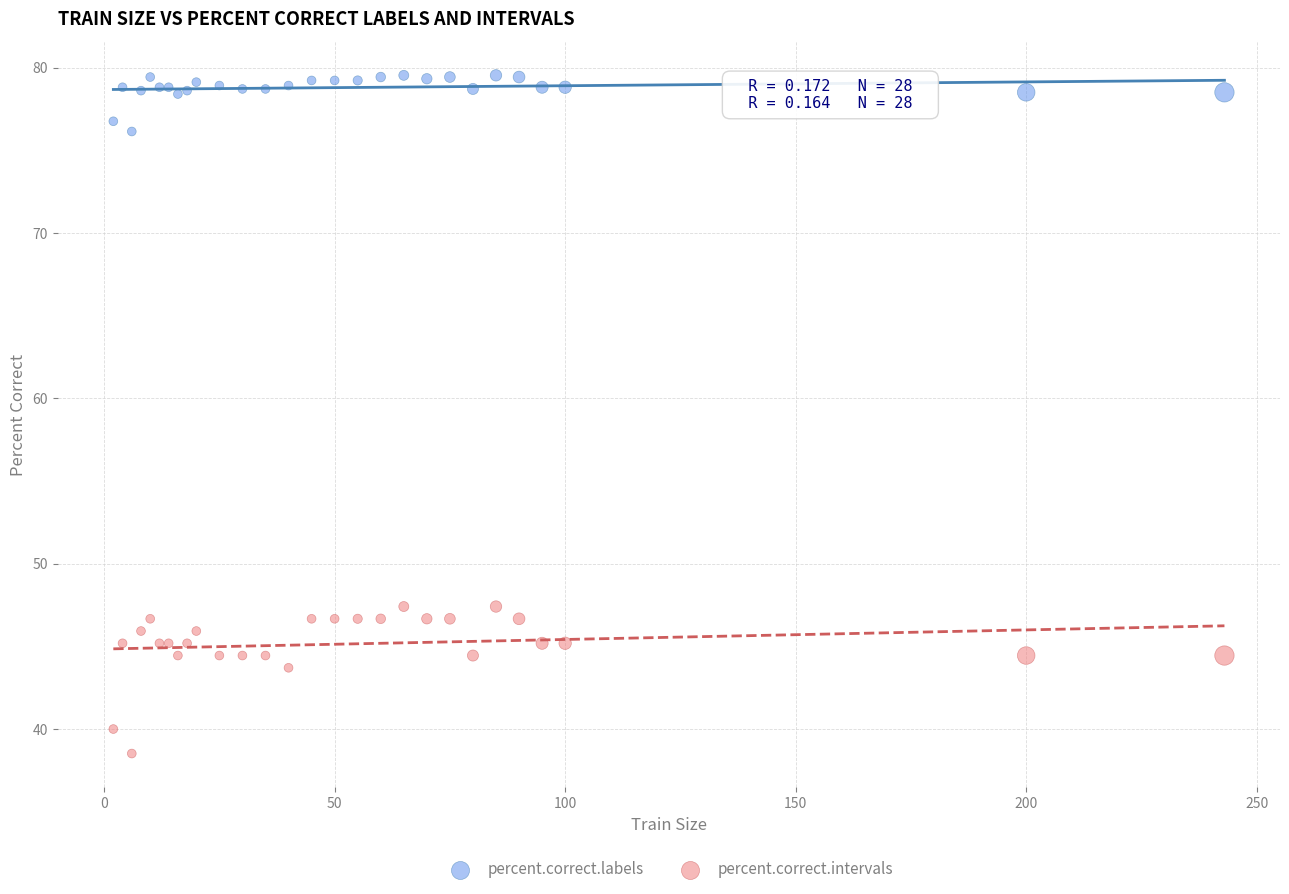

Which series has the largest Y range (max minus min)?

percent.correct.intervals